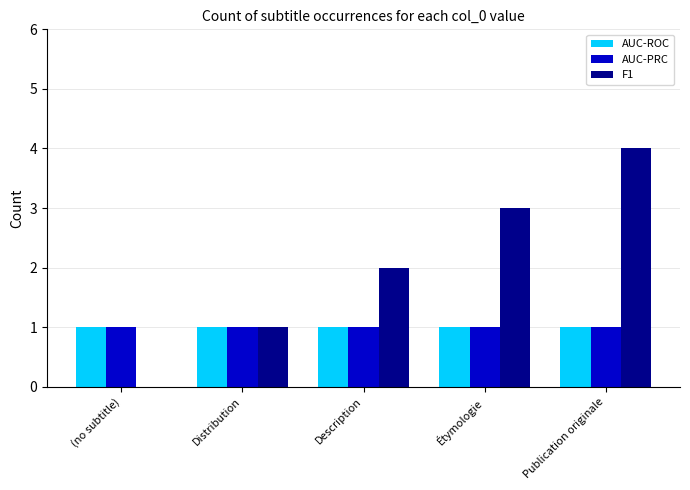

At which category is the sum across all series the highest?

Publication originale